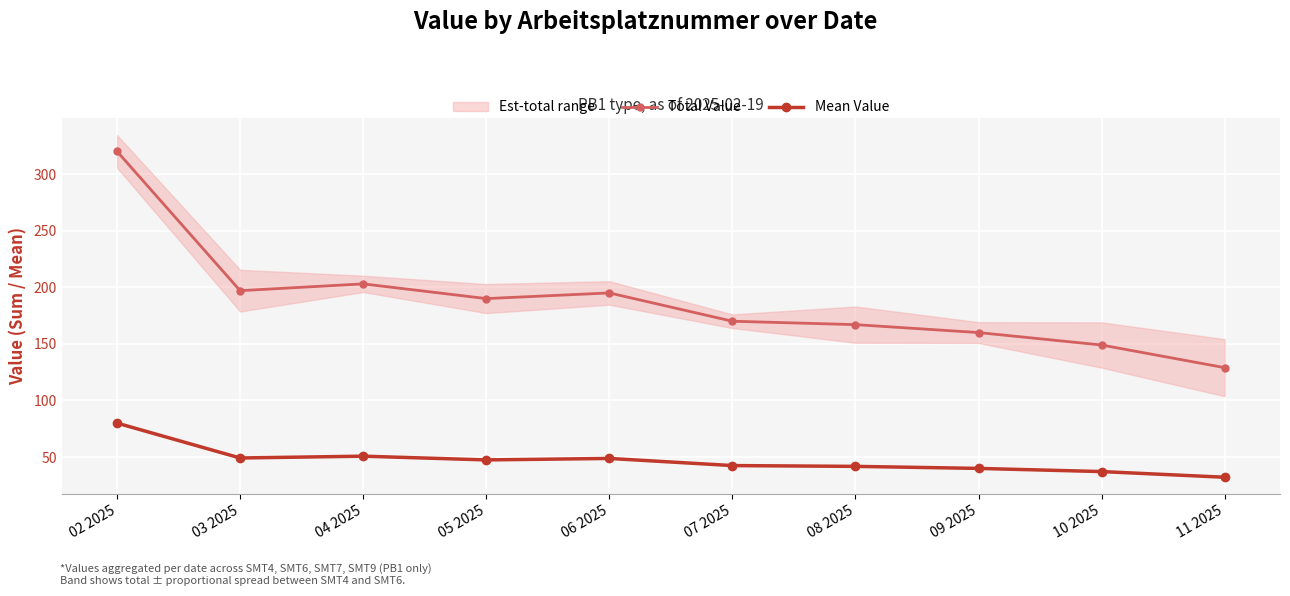

How many data points in Mean Value are above 47?

5